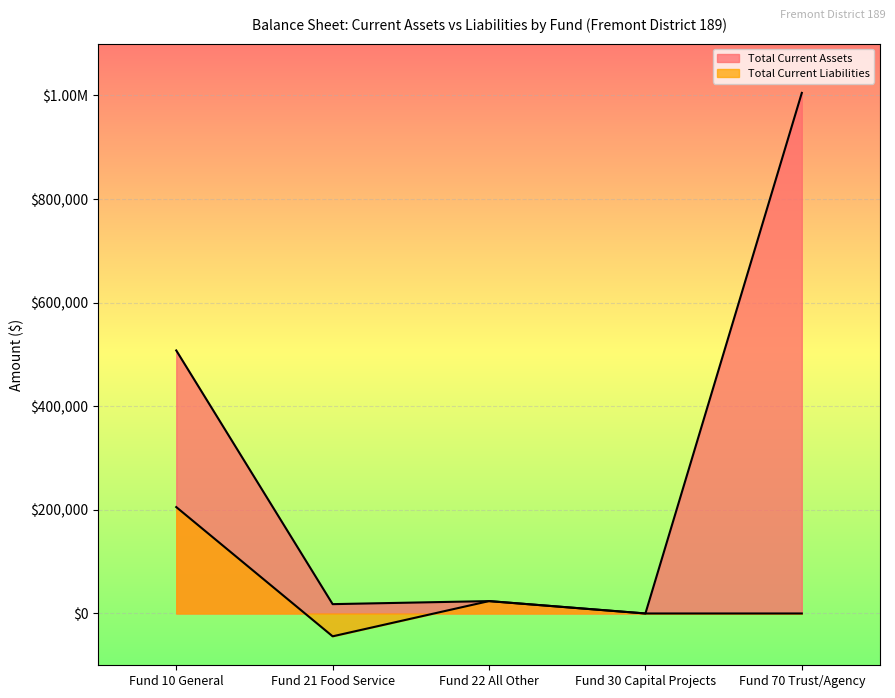

What are all the series names shown in the legend?

Total Current Assets, Total Current Liabilities